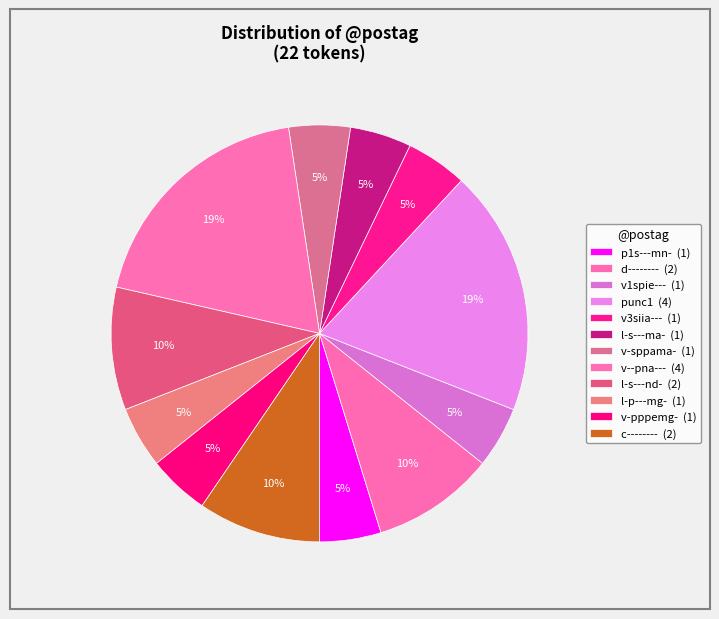

To the nearest percent, what percentage of the pie is c--------?

10%